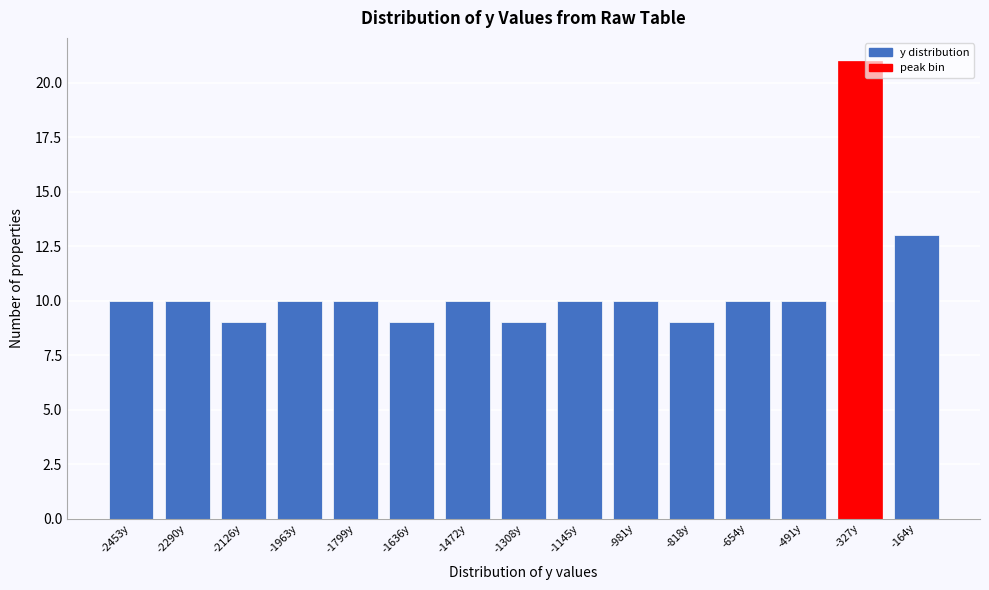

Reading right to left, list all the values displayed in this chart.

13	21	10	10	9	10	10	9	10	9	10	10	9	10	10